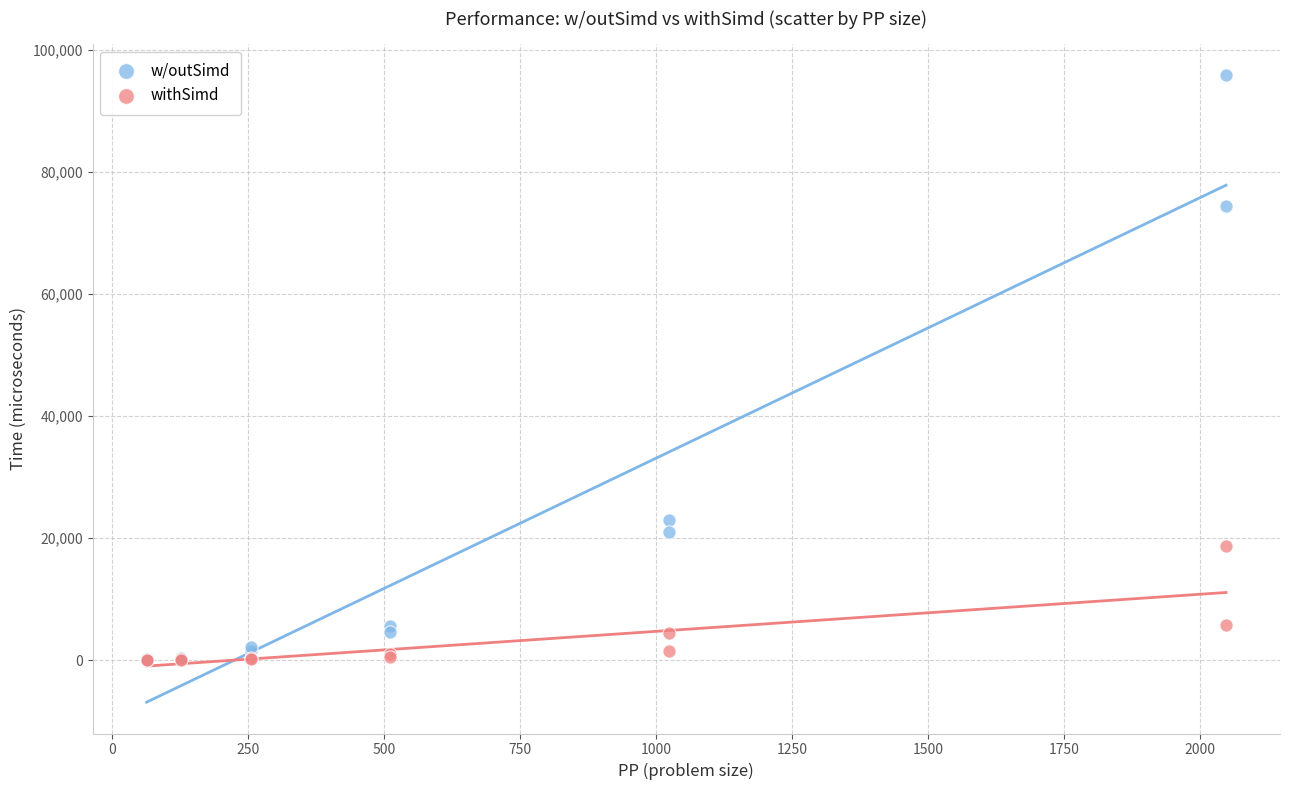

What are all the series names shown in the legend?

w/outSimd, withSimd